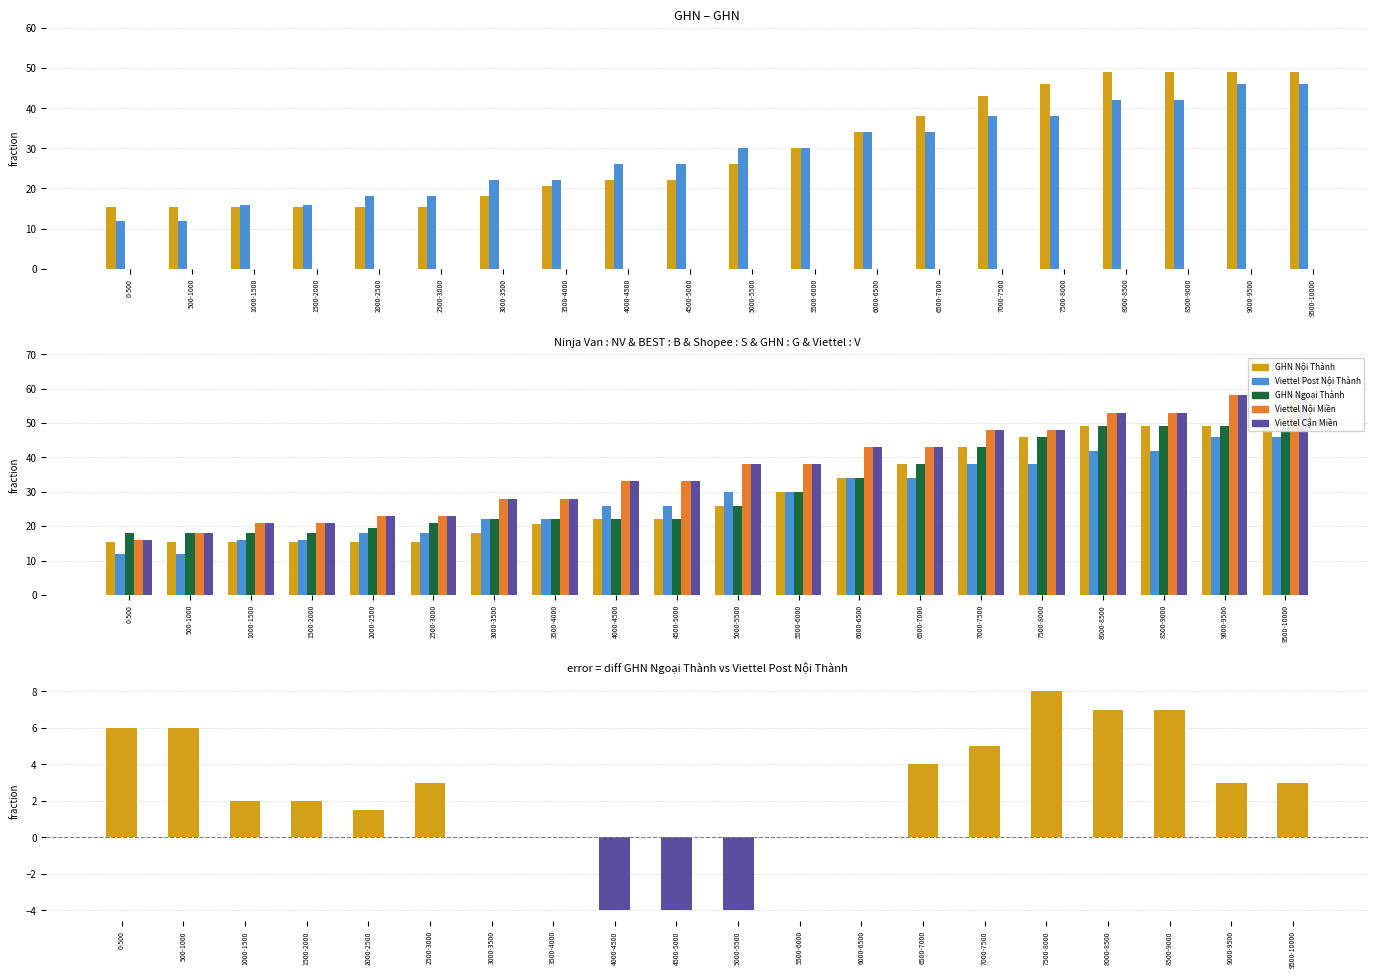

List the labels in order of GHN Noi Thanh value, largest first.

8000-8500, 8500-9000, 9000-9500, 9500-10000, 7500-8000, 7000-7500, 6500-7000, 6000-6500, 5500-6000, 5000-5500, 4000-4500, 4500-5000, 3500-4000, 3000-3500, 0-500, 500-1000, 1000-1500, 1500-2000, 2000-2500, 2500-3000